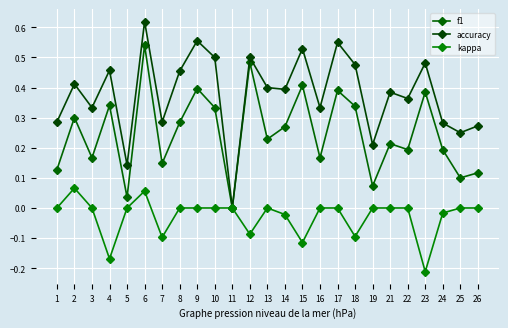

What is the value of the f1 point at the 19th from the left?

0.1